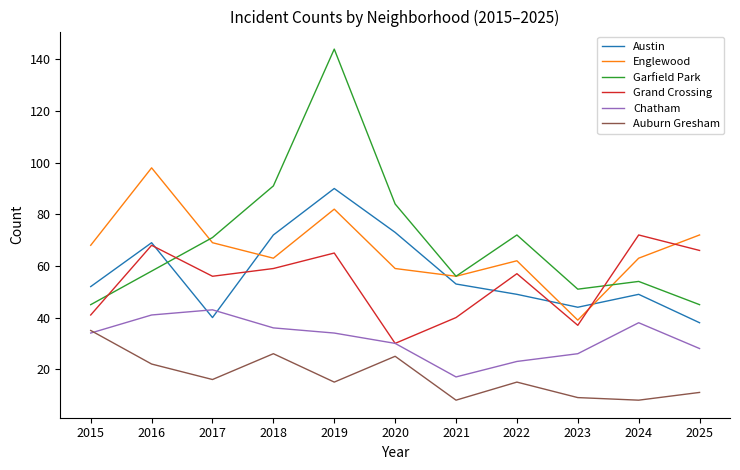

Rank the series at 2023 from lowest to highest value.

Auburn Gresham, Chatham, Grand Crossing, Englewood, Austin, Garfield Park